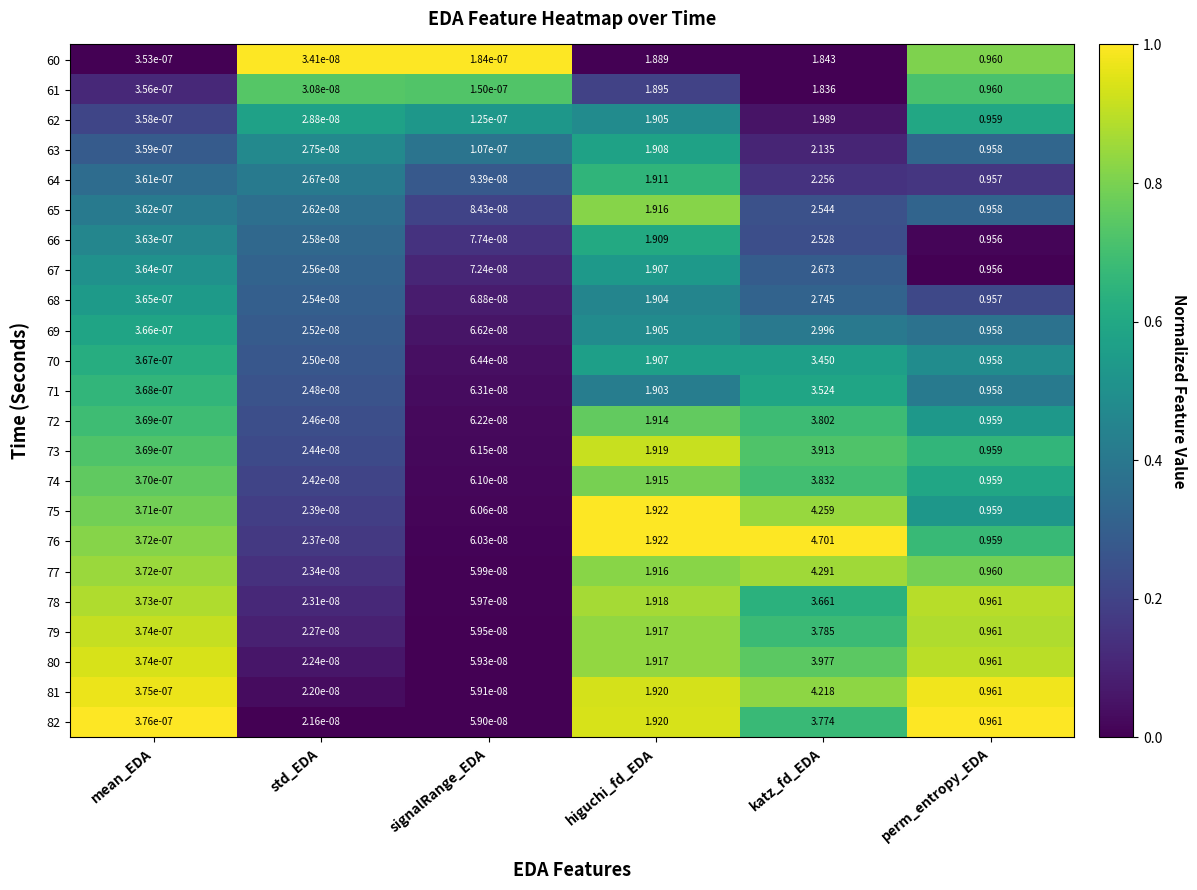

At which category is the sum across all series the highest?

katz_fd_EDA